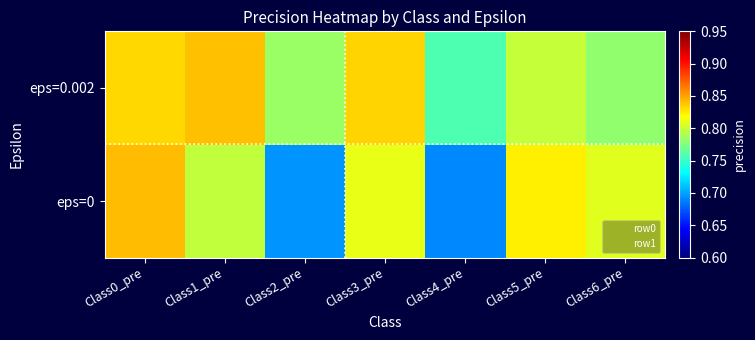

At which category is the sum across all series the highest?

Class0_pre